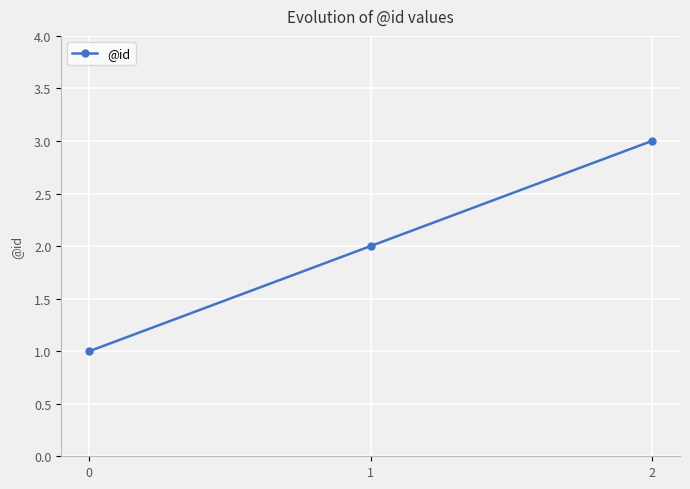

List the labels in order of value, smallest first.

0, 1, 2